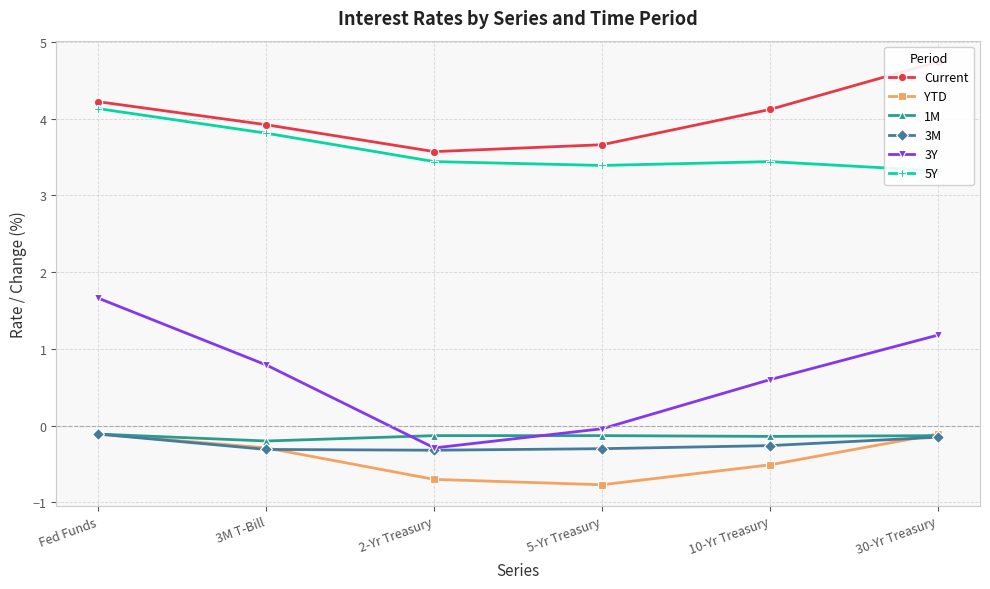

Reading left to right, list all the values displayed in this chart.

Current: 4.2	3.9	3.6	3.7	4.1	4.7
YTD: -0.1	-0.3	-0.7	-0.8	-0.5	-0.1
1M: -0.1	-0.2	-0.1	-0.1	-0.1	-0.1
3M: -0.1	-0.3	-0.3	-0.3	-0.3	-0.1
3Y: 1.7	0.8	-0.3	-0.0	0.6	1.2
5Y: 4.1	3.8	3.4	3.4	3.4	3.3